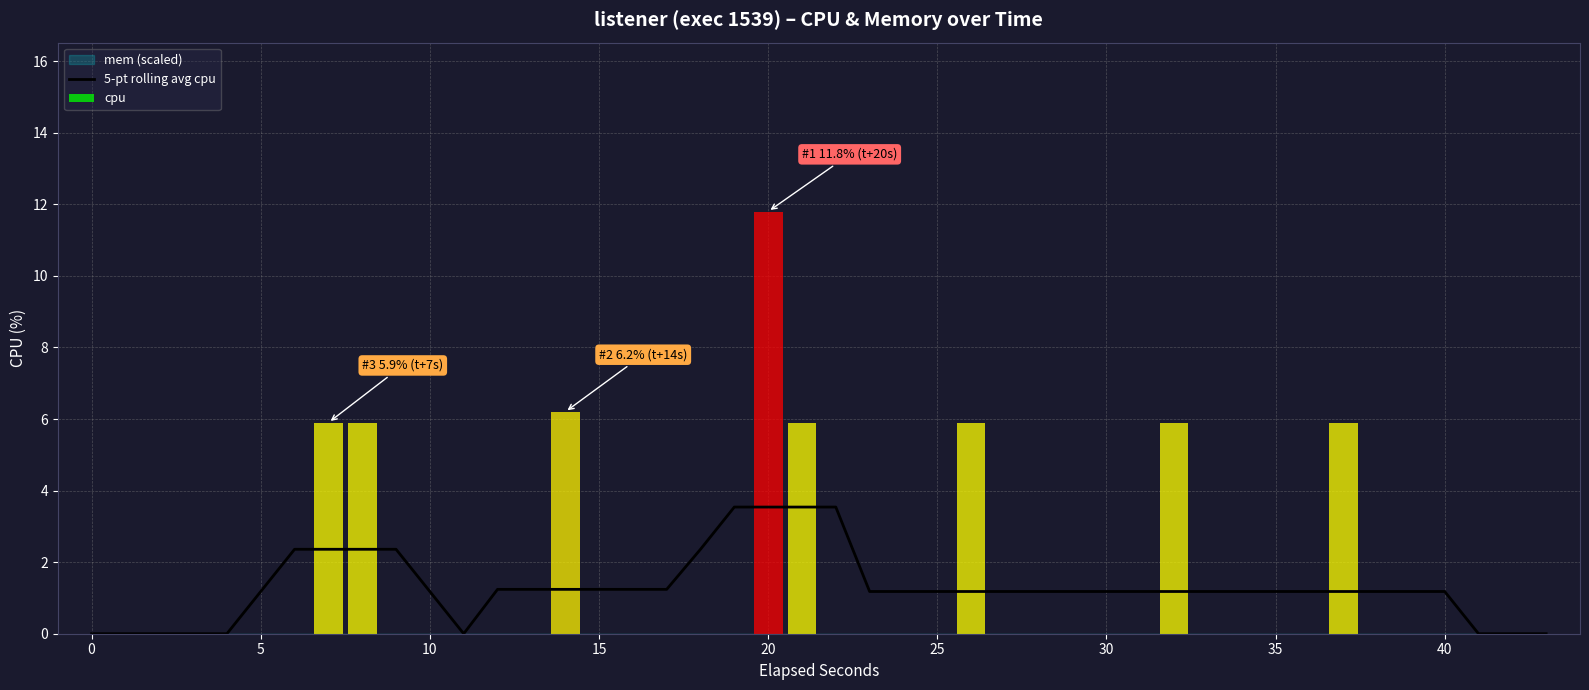

The value of 5-pt rolling avg cpu at 30 is 1.2. True or false?

True